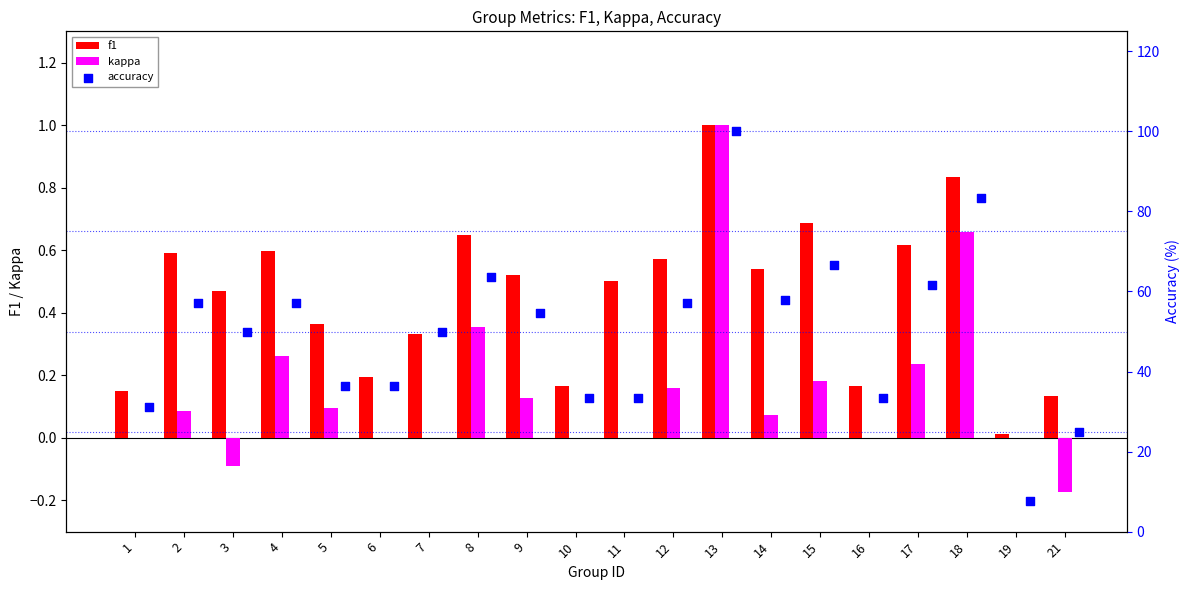

Which series reaches the minimum Y coordinate?

kappa